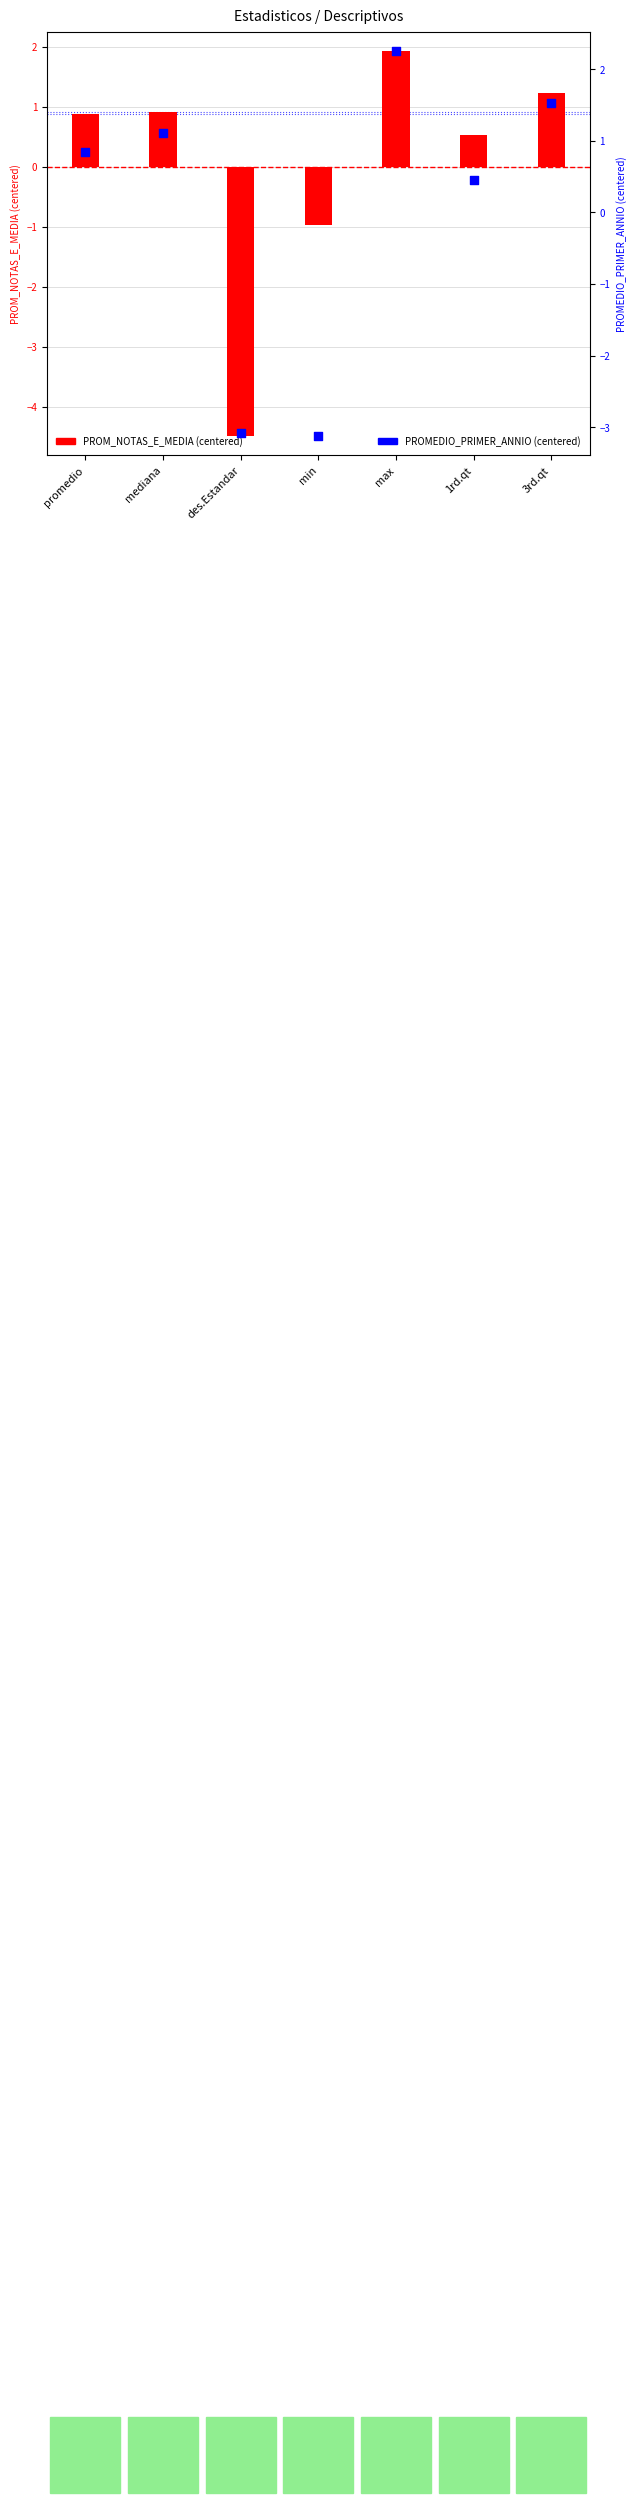

At which category is the sum across all series the highest?

max